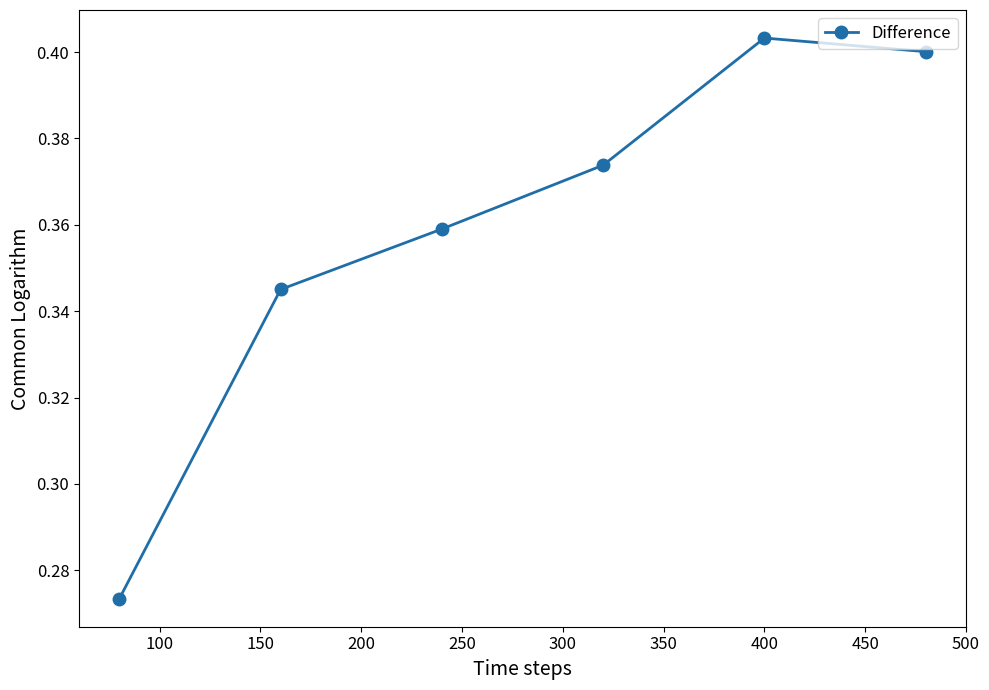

True or false: the data has more than 0 interior local peaks.

True